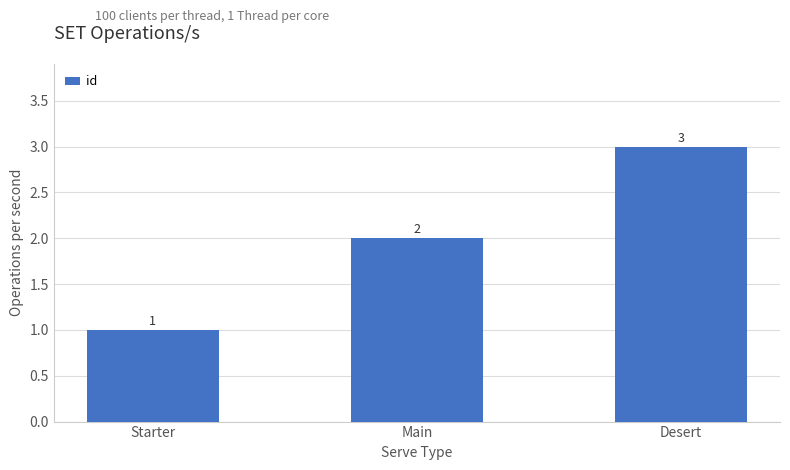

Reading left to right, list all the values displayed in this chart.

Starter=1	Main=2	Desert=3